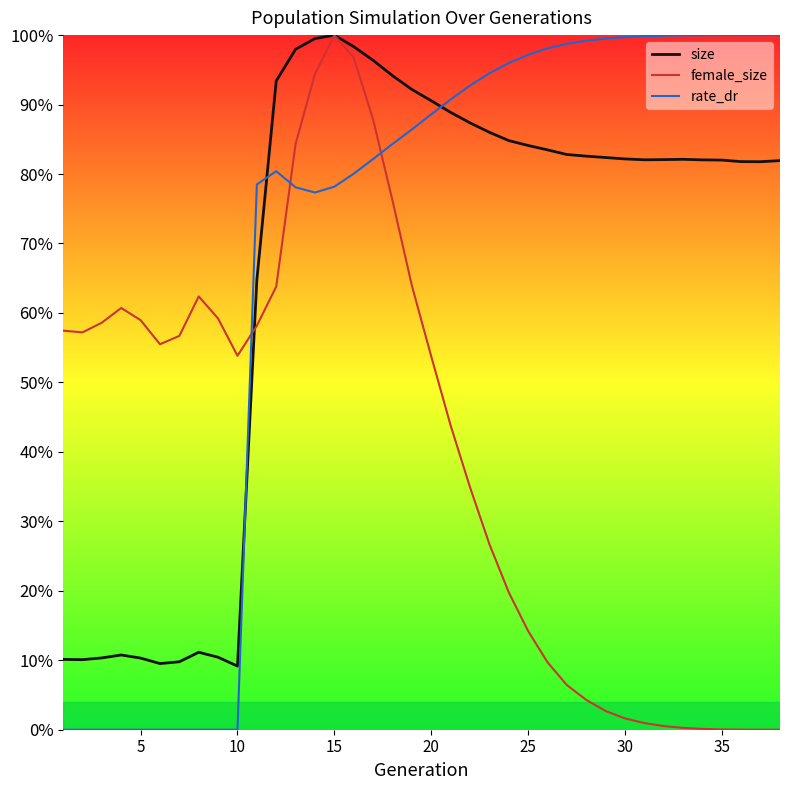

What are all the series names shown in the legend?

size, female_size, rate_dr